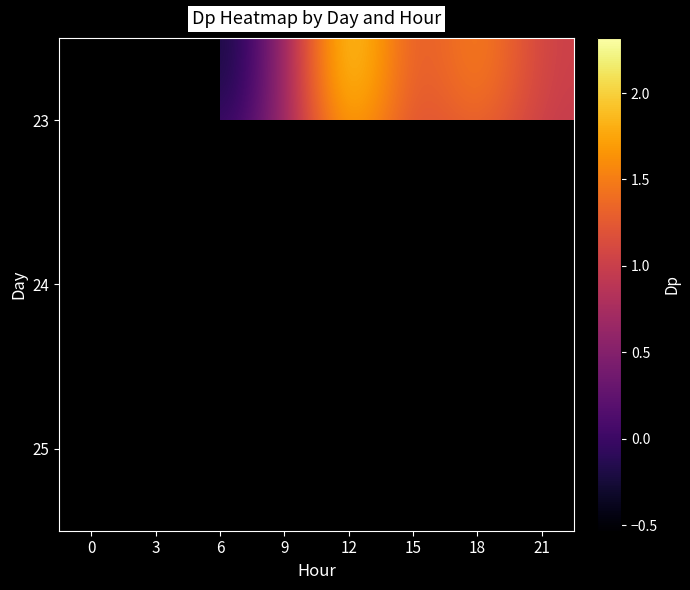

What is the spread (max minus min) of values at 18?

1.4